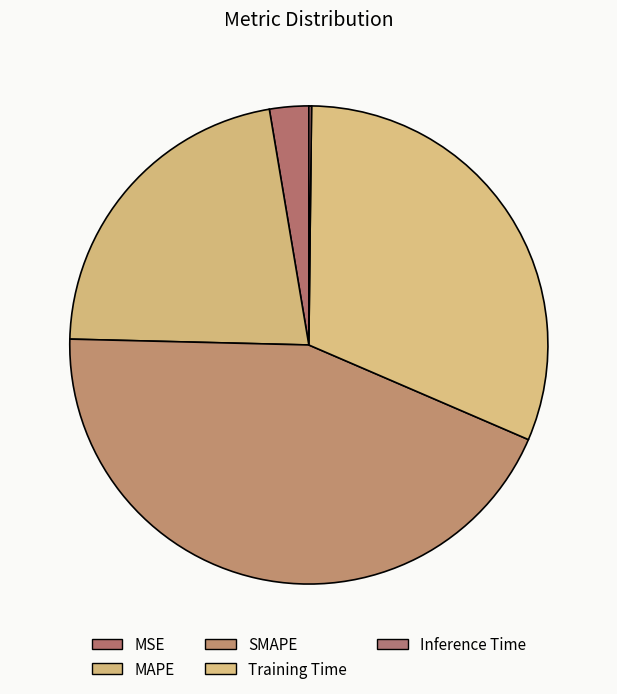

What percentage is NOT represented by MAPE?

78.0%